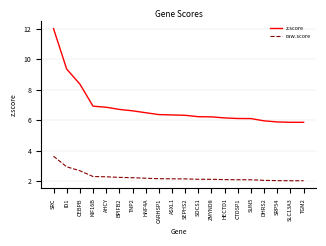

Which series changed the most between AHCY and CTDSP1?

z.score